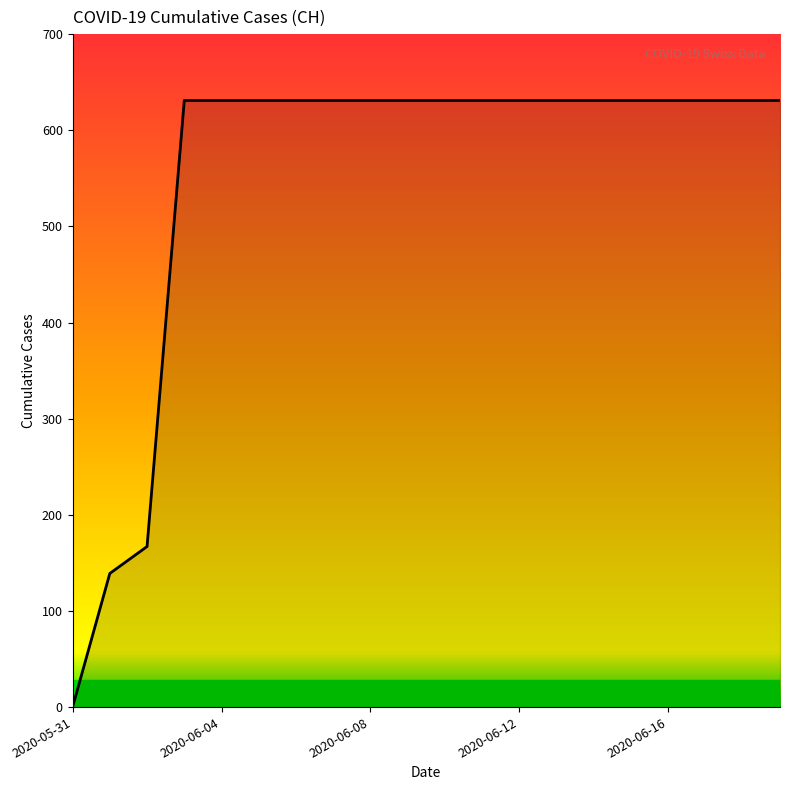

What is the greatest value displayed?

631